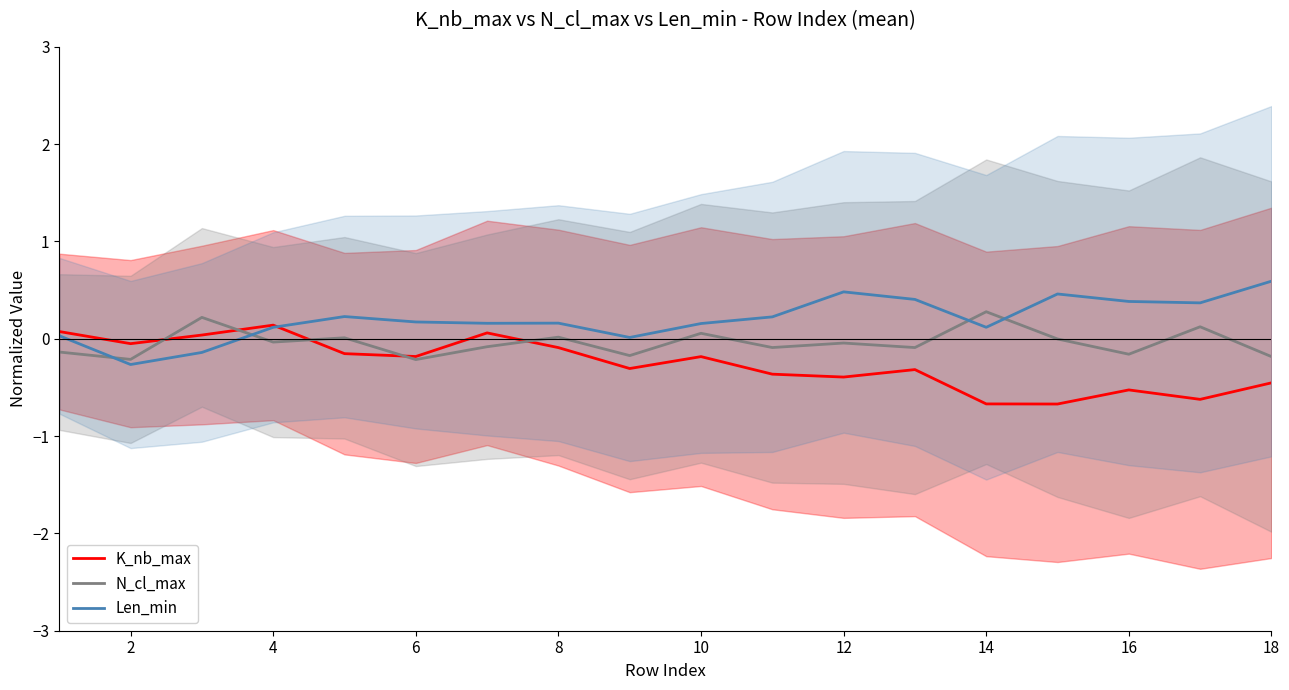

True or false: Len_min has a value of 0.4 at 16.

True